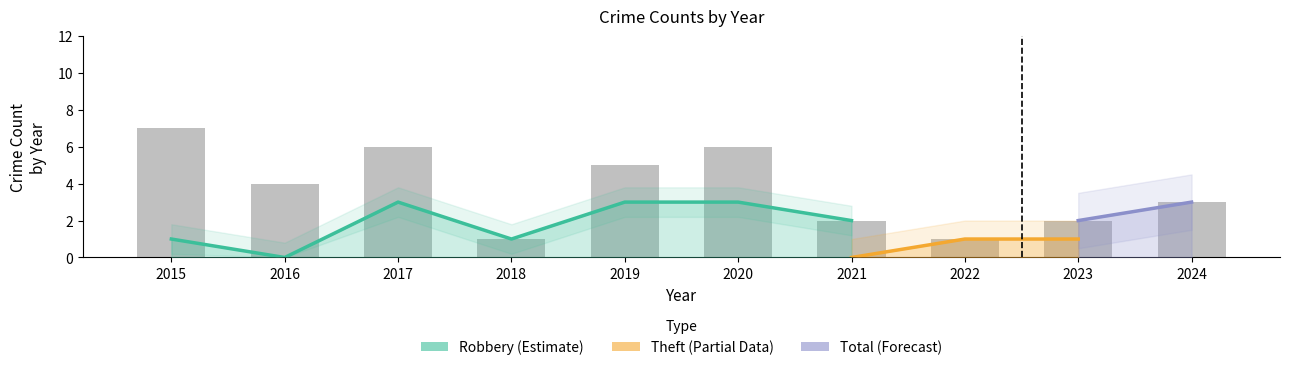

What is the sum of the Robbery values at 2017 and 2019?

6